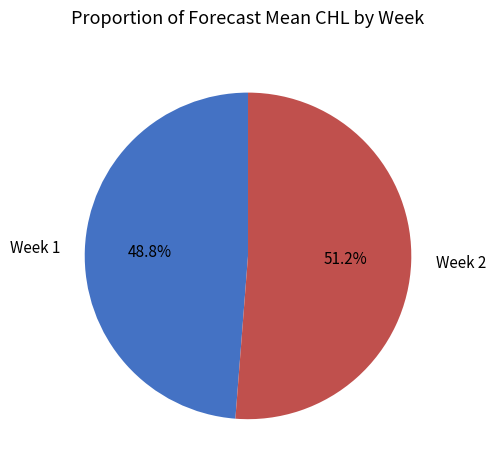

Approximately how many times larger is the value at Week 1 compared to Week 2?

1.0